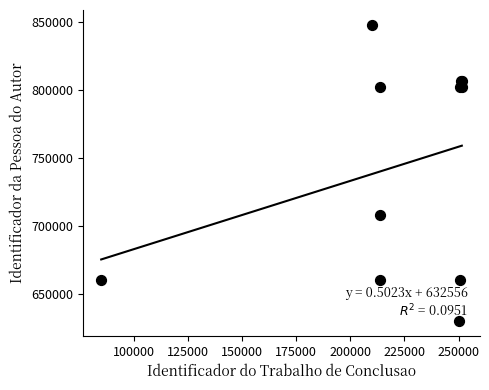

What Y value in the scatter plot is closest to 738867?

707647